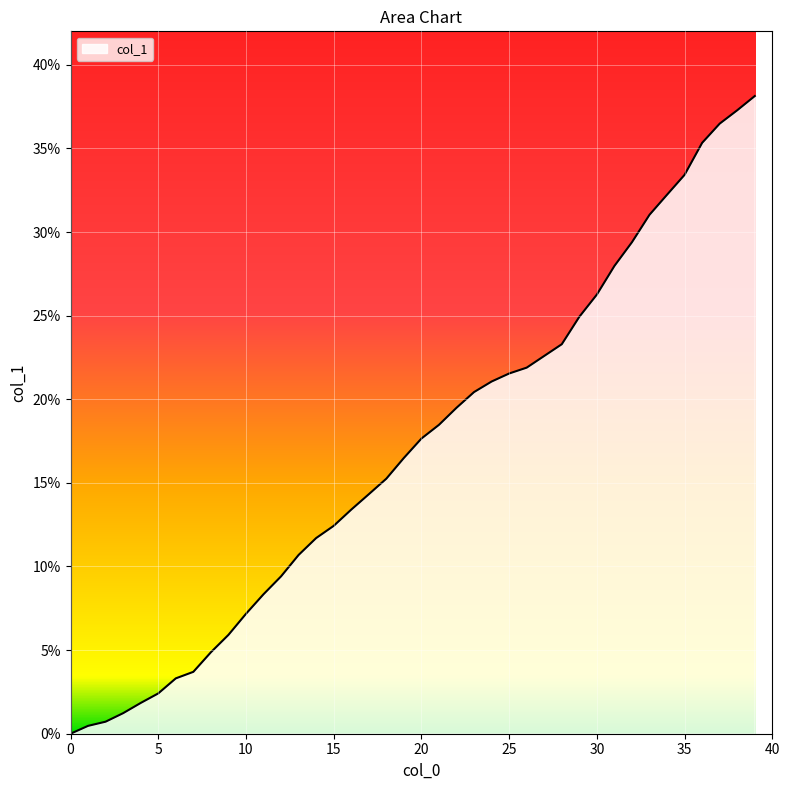

What is the maximum value shown in the chart?

38.1